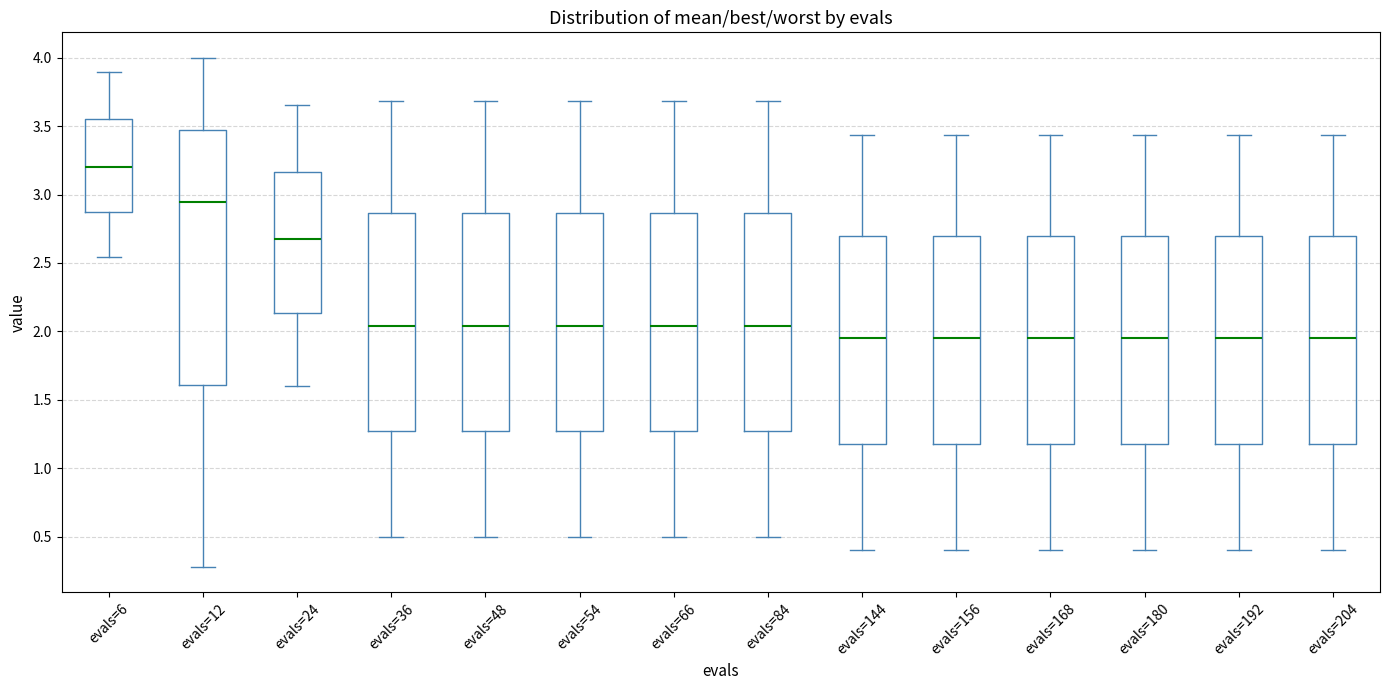

Reading left to right, transcribe this box plot: for each box, give where its median line is, the range the box spans, and where its two whiskers end, as read against the y-axis. The values are not printed on the chart, so give them approximately, as read against the axis.

evals=6: median 3.20, box 2.85 to 3.55, whiskers 2.55 to 3.90
evals=12: median 2.95, box 1.60 to 3.45, whiskers 0.30 to 4.00
evals=24: median 2.65, box 2.15 to 3.15, whiskers 1.60 to 3.65
evals=36: median 2.05, box 1.25 to 2.85, whiskers 0.50 to 3.70
evals=48: median 2.05, box 1.25 to 2.85, whiskers 0.50 to 3.70
evals=54: median 2.05, box 1.25 to 2.85, whiskers 0.50 to 3.70
evals=66: median 2.05, box 1.25 to 2.85, whiskers 0.50 to 3.70
evals=84: median 2.05, box 1.25 to 2.85, whiskers 0.50 to 3.70
evals=144: median 1.95, box 1.20 to 2.70, whiskers 0.40 to 3.45
evals=156: median 1.95, box 1.20 to 2.70, whiskers 0.40 to 3.45
evals=168: median 1.95, box 1.20 to 2.70, whiskers 0.40 to 3.45
evals=180: median 1.95, box 1.20 to 2.70, whiskers 0.40 to 3.45
evals=192: median 1.95, box 1.20 to 2.70, whiskers 0.40 to 3.45
evals=204: median 1.95, box 1.20 to 2.70, whiskers 0.40 to 3.45